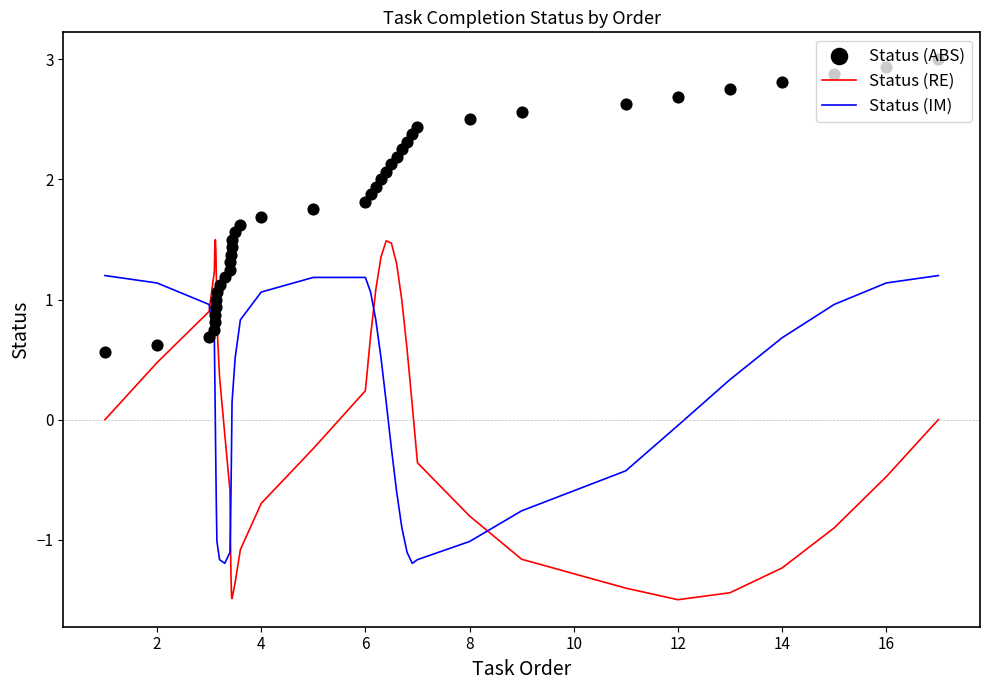

True or false: Status (RE) and Status (IM) intersect in this chart.

True